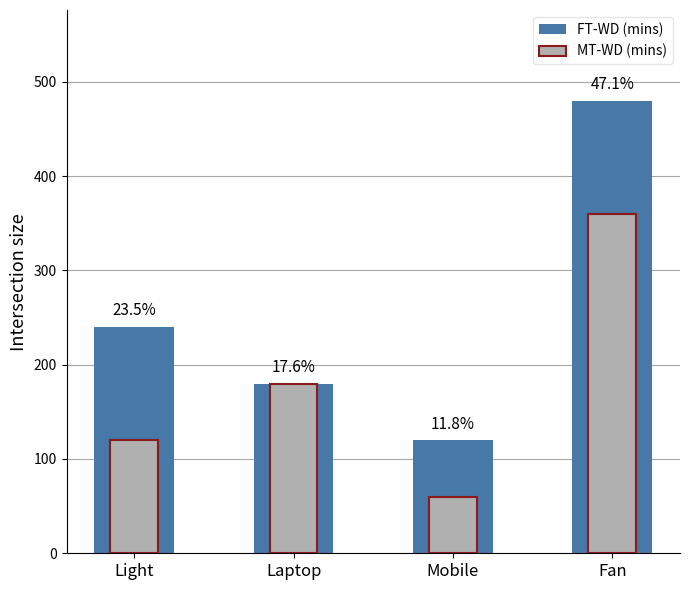

What is the label of the 4th bar from the right?

Light